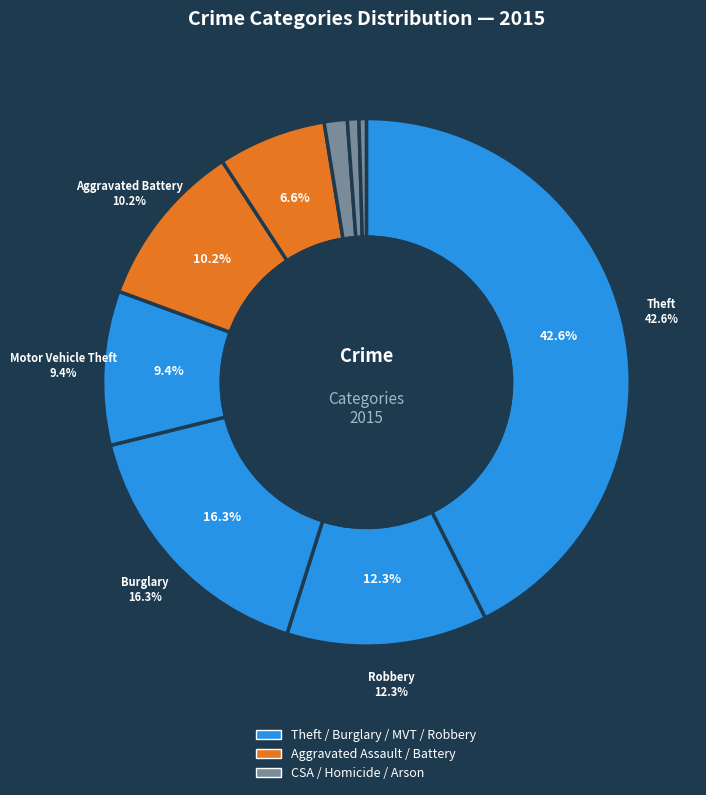

To the nearest percent, what is the average slice percentage?

11%